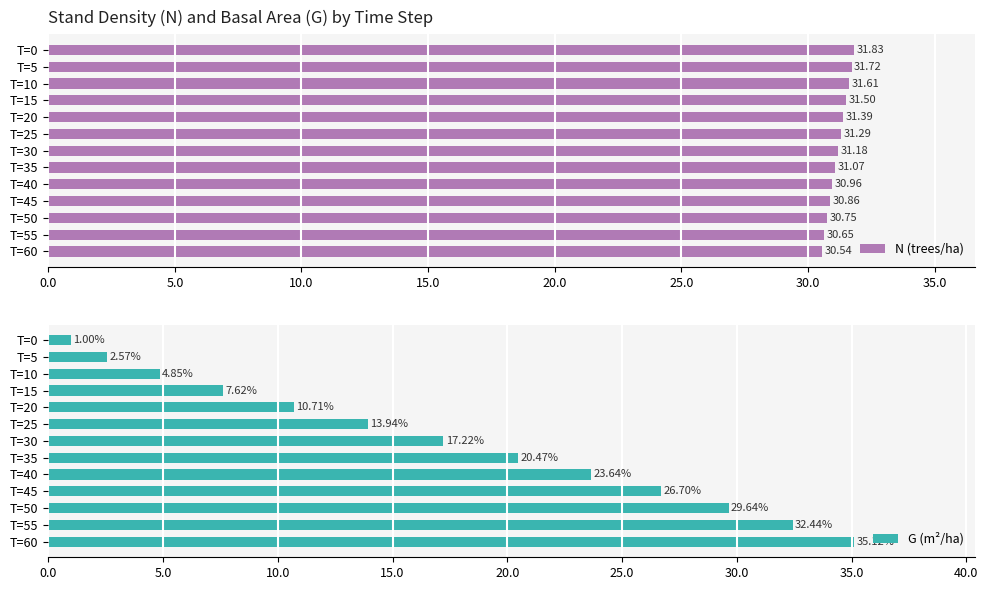

List the labels in order of N (trees/ha) value, smallest first.

T=60, T=55, T=50, T=45, T=40, T=35, T=30, T=25, T=20, T=15, T=10, T=5, T=0